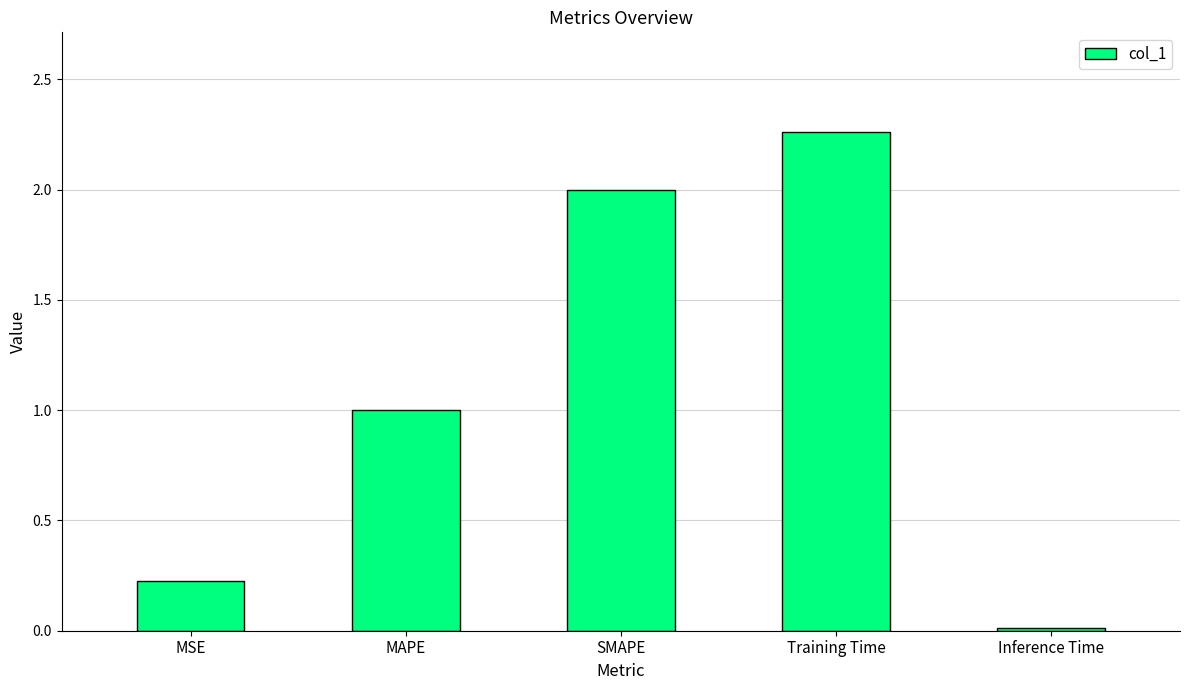

What is the difference between the values at SMAPE and Training Time?

0.3